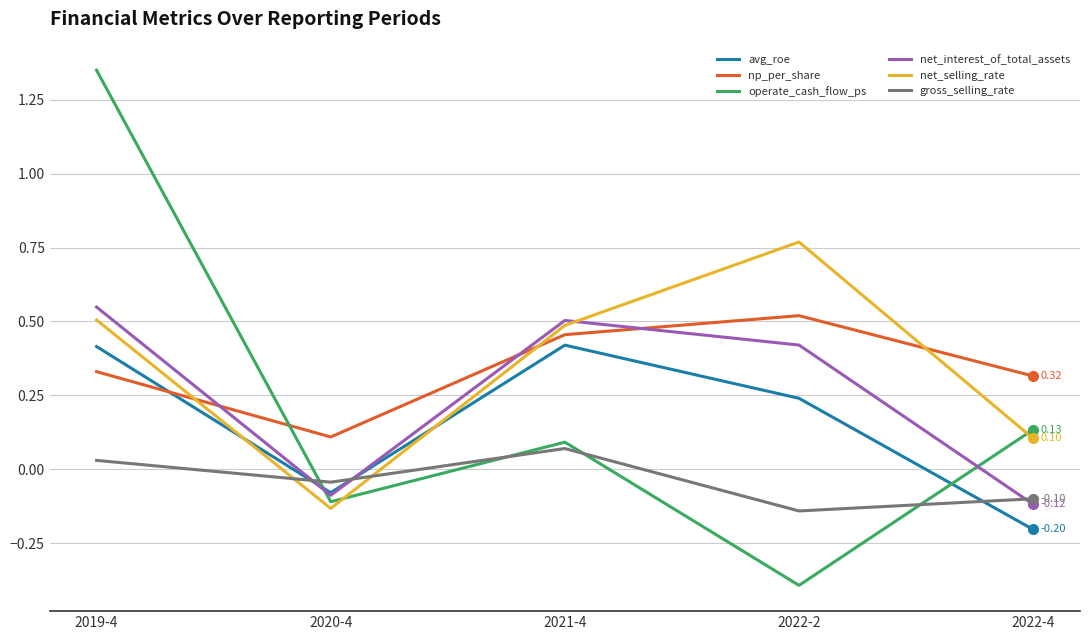

How many net_selling_rate values are between 0 and 1?

4